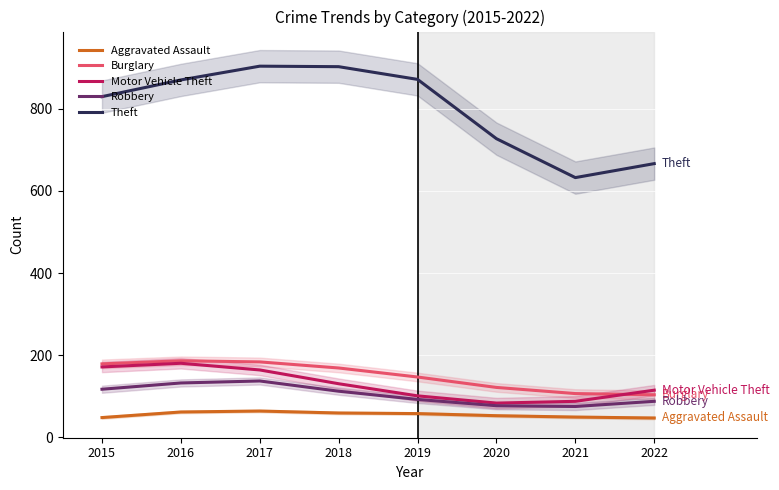

True or false: Theft and Robbery intersect in this chart.

False